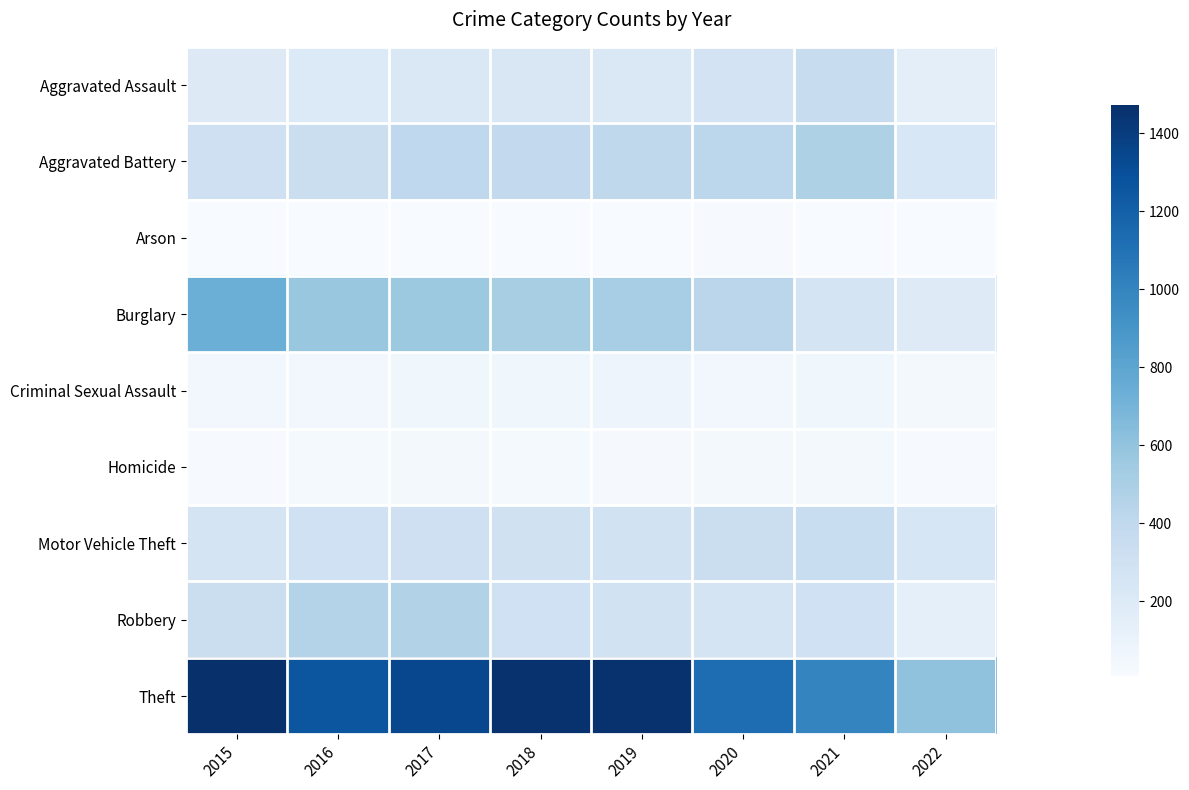

List the series in order of their peak value, lowest first.

Arson, Homicide, Criminal Sexual Assault, Motor Vehicle Theft, Aggravated Assault, Robbery, Aggravated Battery, Burglary, Theft